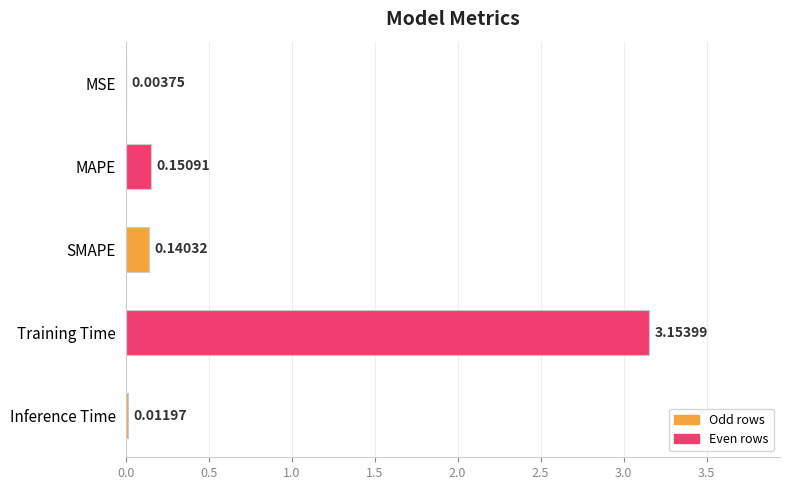

What is the change in value from MSE to Training Time?

+3.2